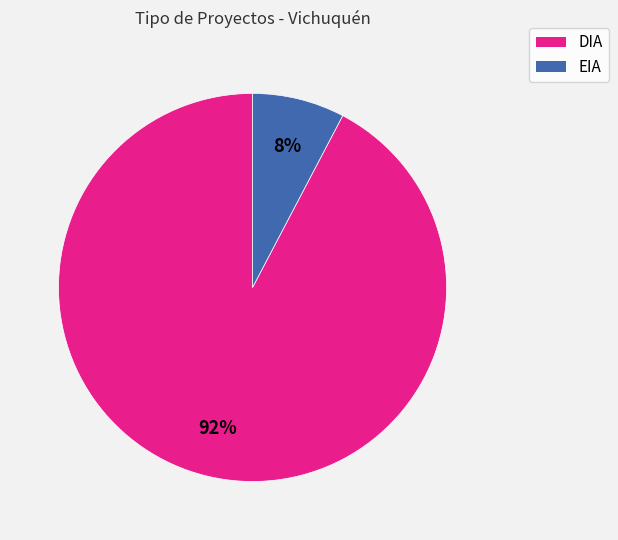

To the nearest percent, what is the average slice percentage?

50%